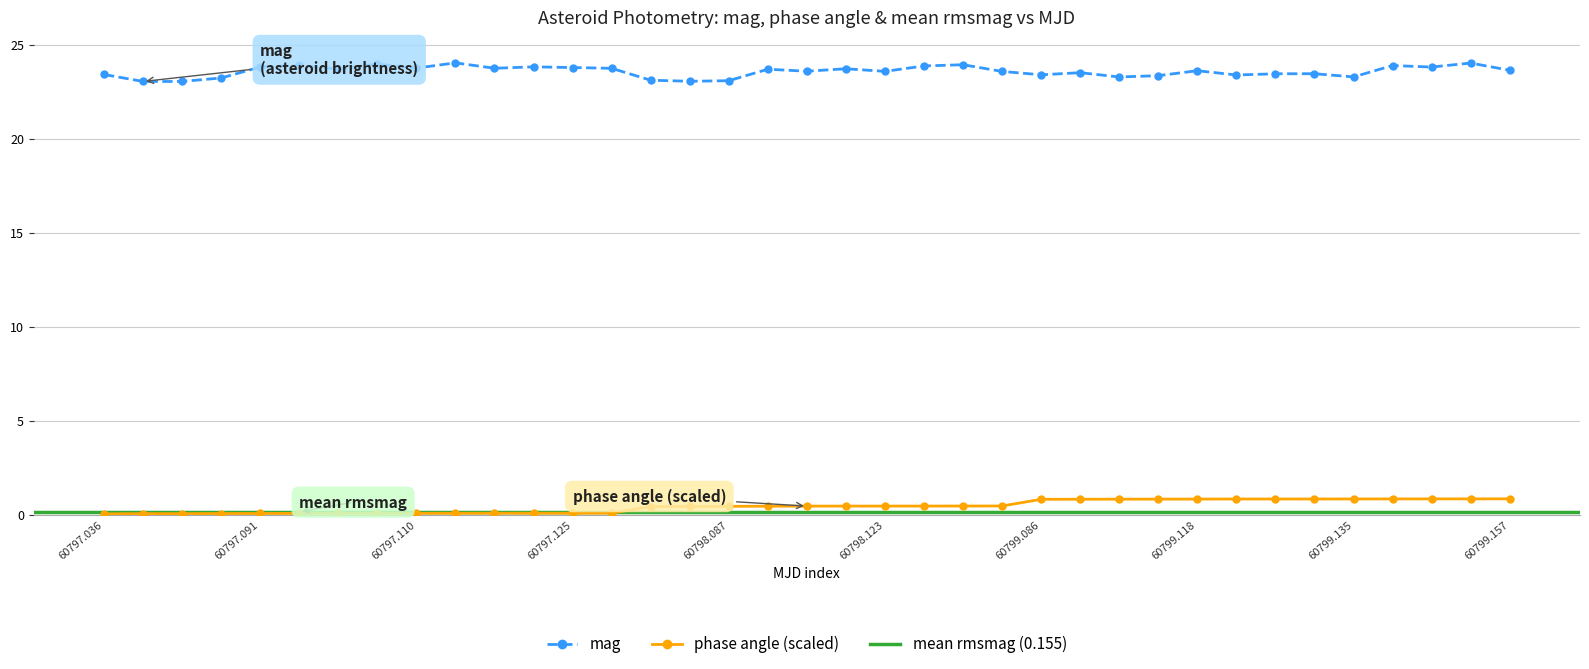

True or false: mag has more than 2 interior local peaks.

True